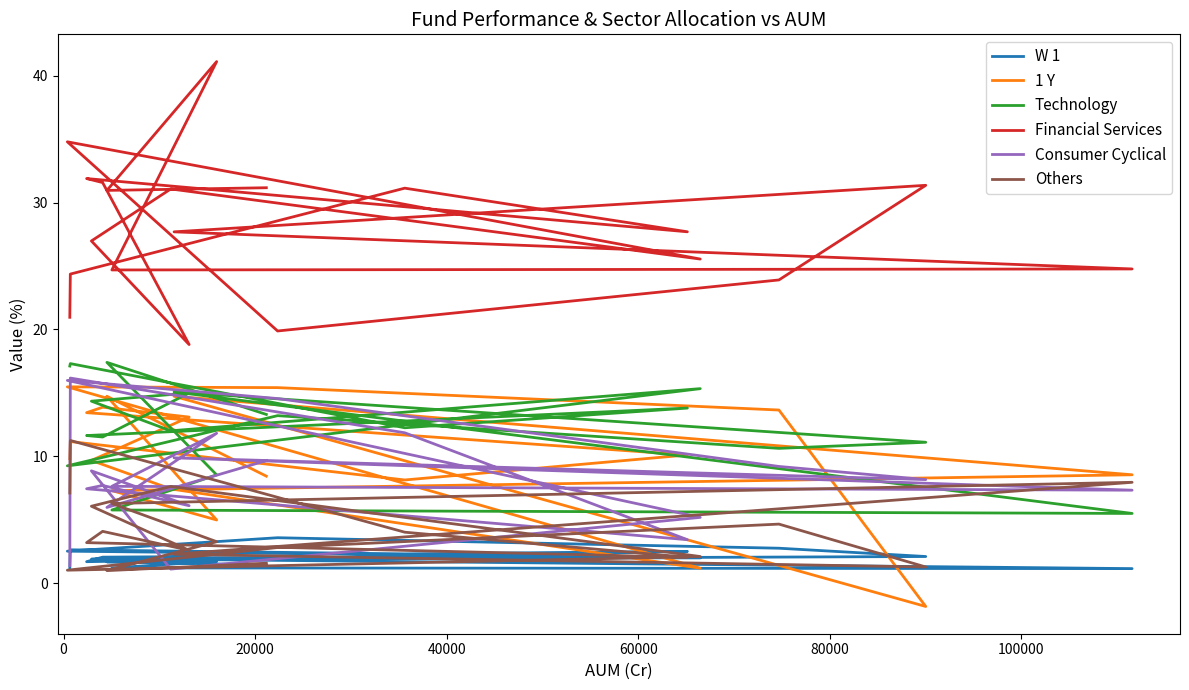

What are all the series names shown in the legend?

W 1, 1 Y, Technology, Financial Services, Consumer Cyclical, Others